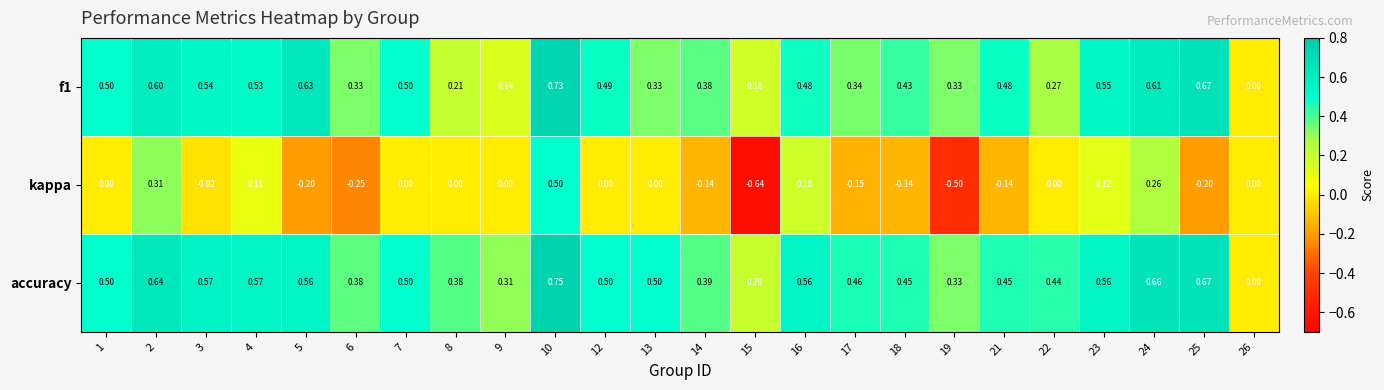

Is the value of f1 at 19 greater than the value of kappa at 10?

No